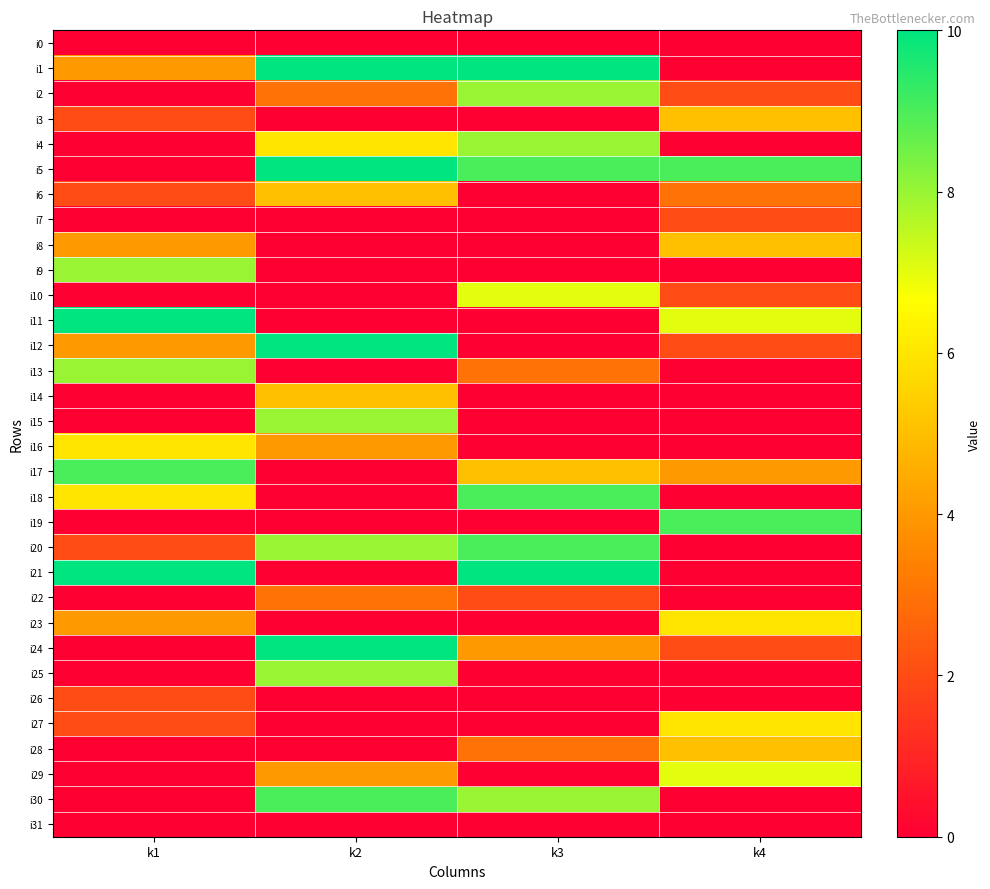

At which category is the sum across all series the highest?

k2